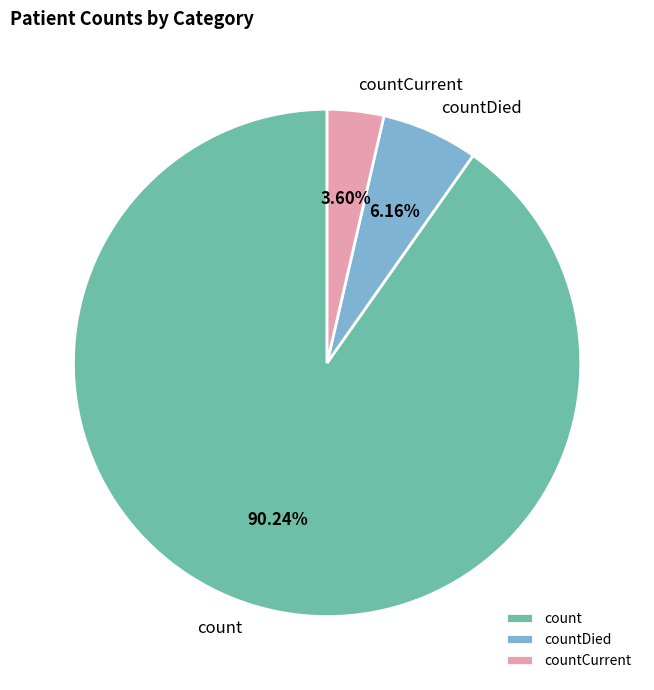

Is the sum of count and countCurrent greater than half?

Yes